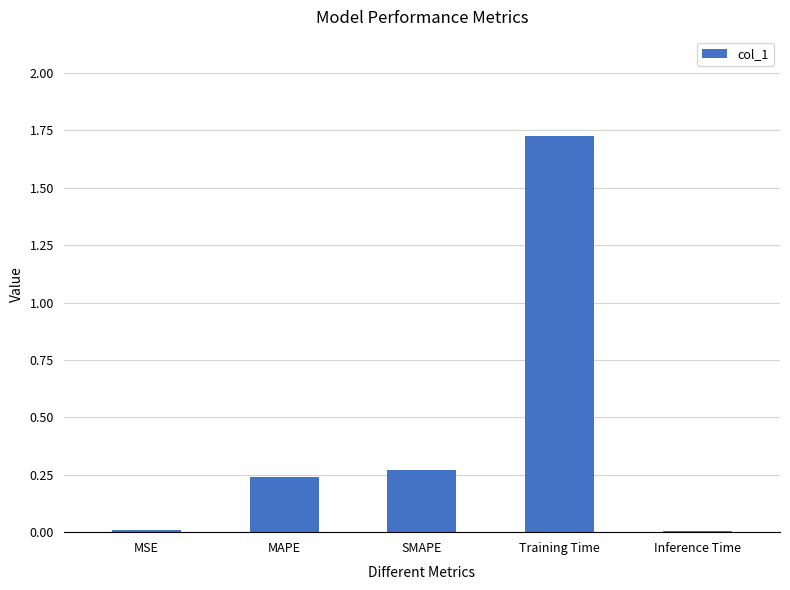

What is the change in value from SMAPE to Inference Time?

-0.3